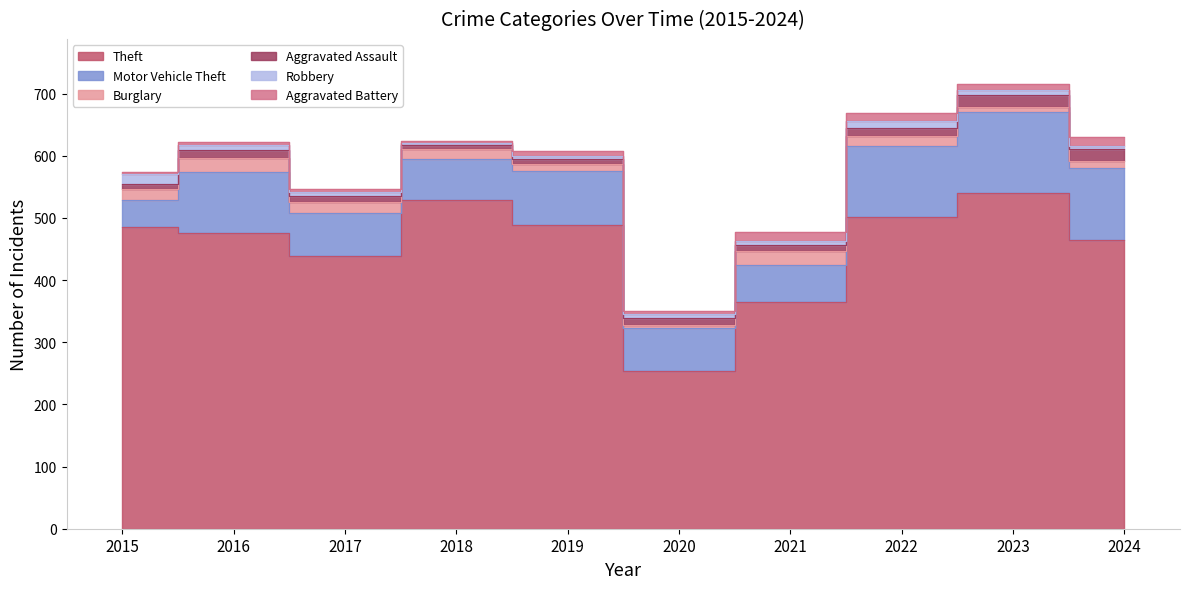

True or false: Motor Vehicle Theft has more than 2 points higher than both neighbors.

True